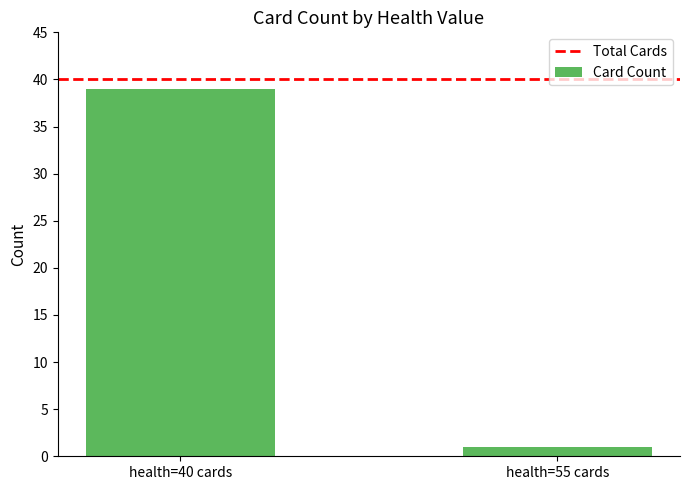

Does the chart contain any negative values?

No